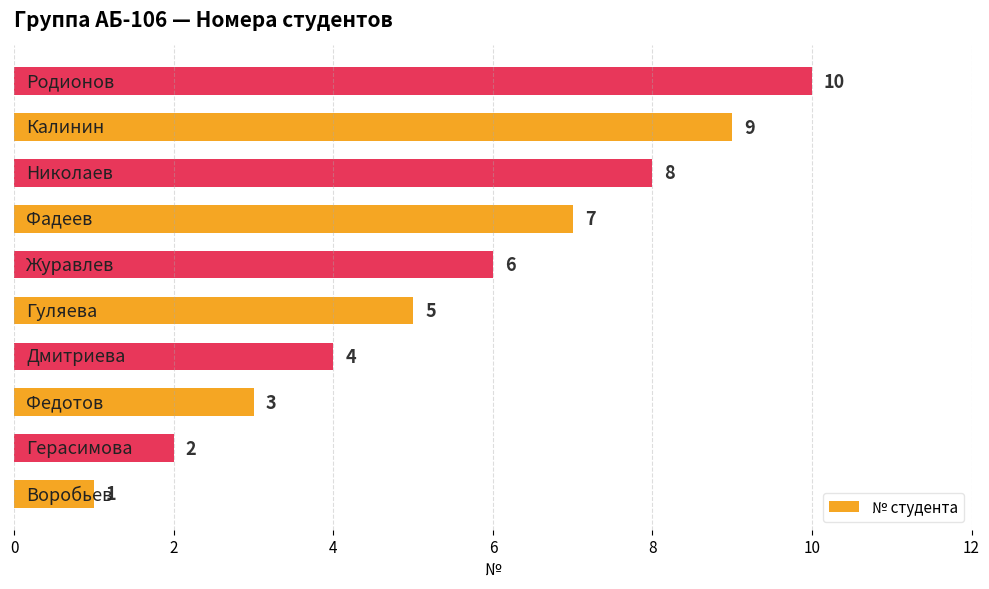

Count the number of categories in the chart.

10